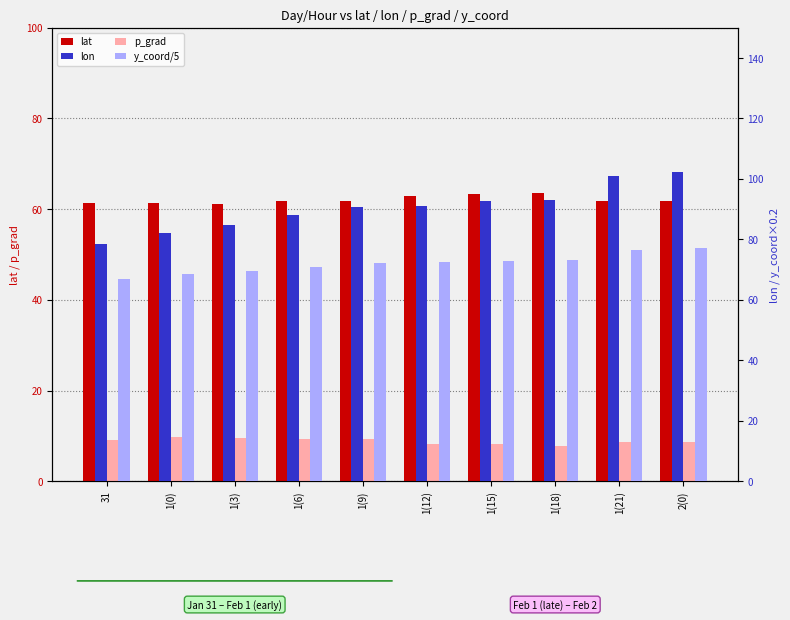

What is the total value across all series at 1(0)?

221.5